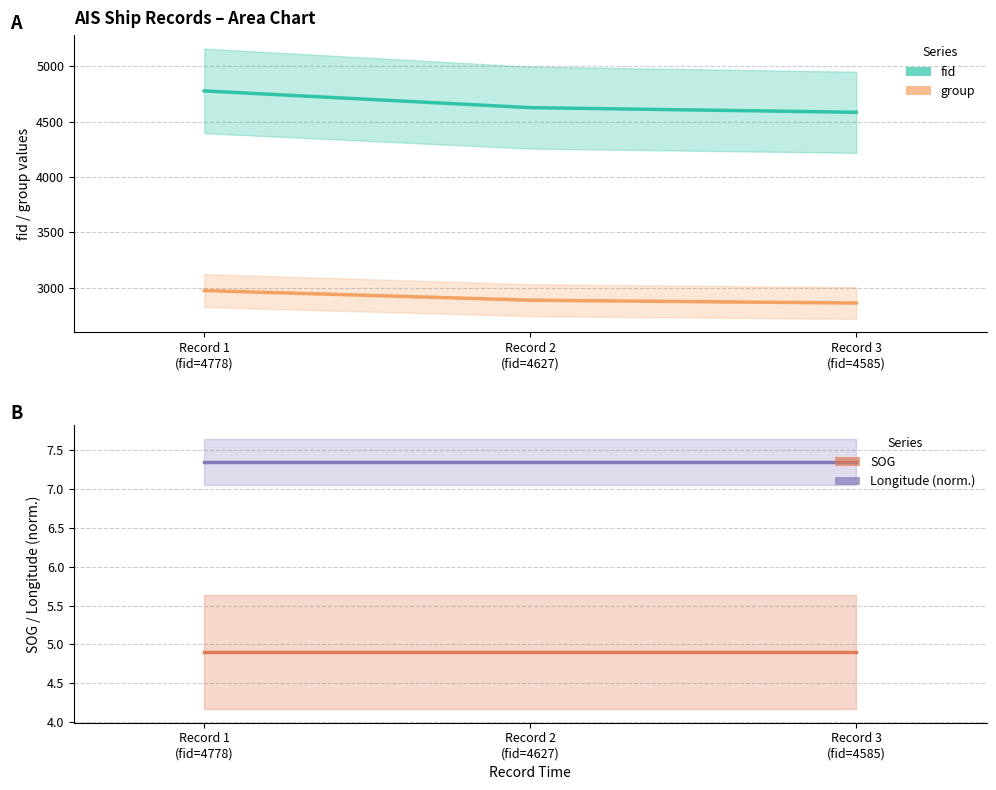

At how many categories does at least one series exceed 2123?

3